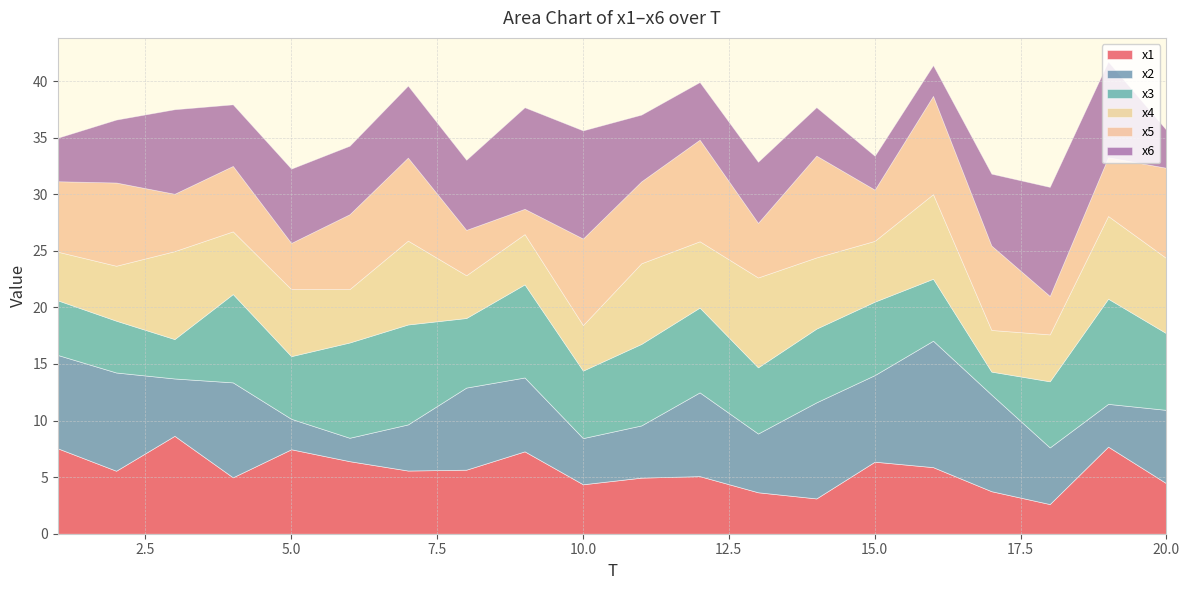

How many lines are shown in the chart?

6